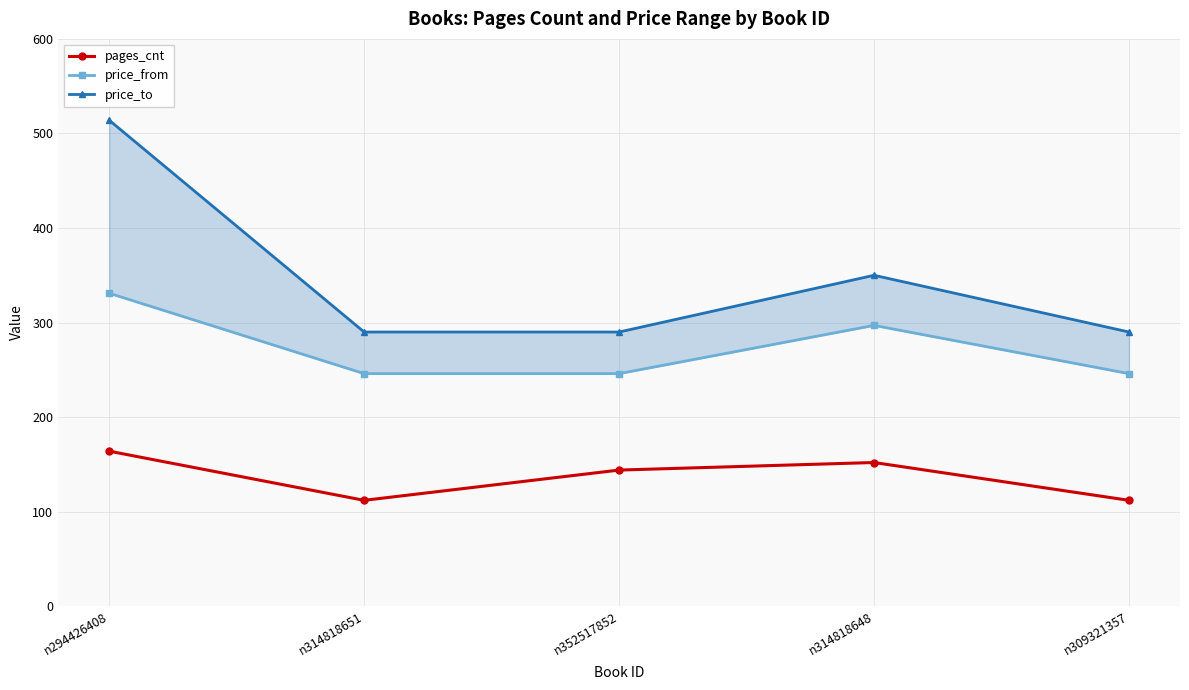

What position from the right is n309321357?

1